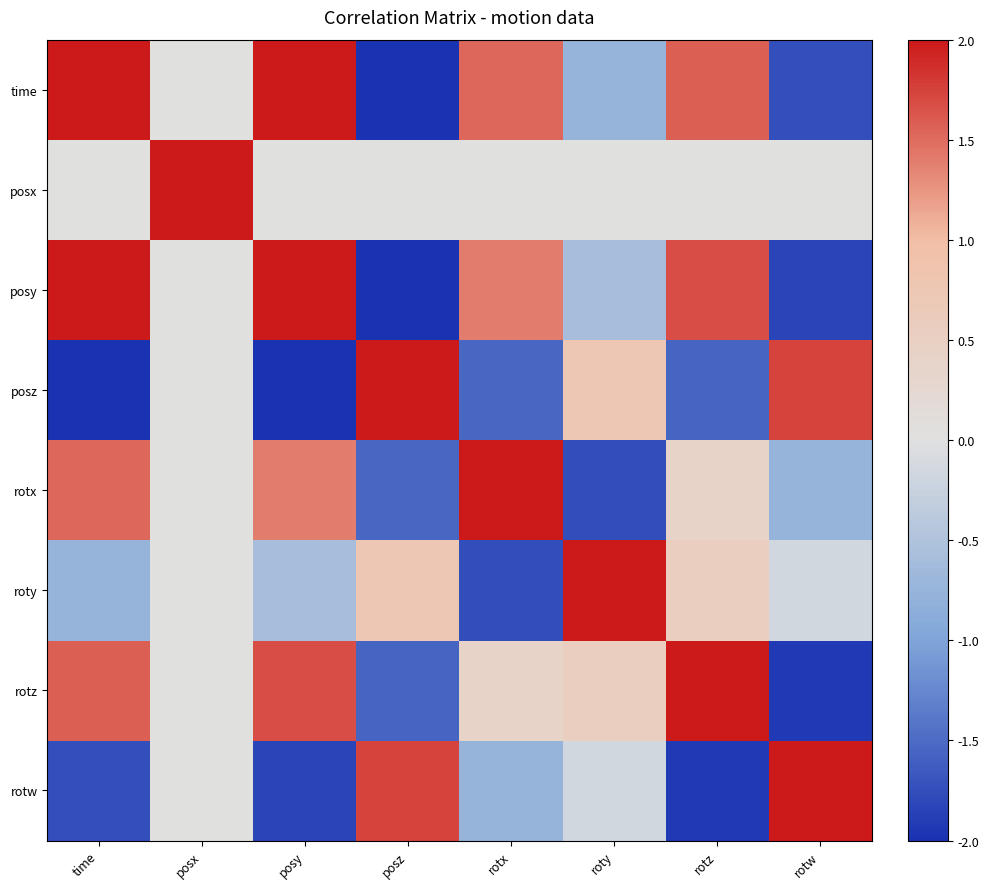

Reading left to right, extract all data points from this chart.

time: time=2.0	posx=0.0	posy=2.0	posz=-2.0	rotx=1.5	roty=-0.8	rotz=1.6	rotw=-1.7
posx: time=0.0	posx=2.0	posy=0.0	posz=0.0	rotx=0.0	roty=0.0	rotz=0.0	rotw=0.0
posy: time=2.0	posx=0.0	posy=2.0	posz=-2.0	rotx=1.4	roty=-0.6	rotz=1.7	rotw=-1.8
posz: time=-2.0	posx=0.0	posy=-2.0	posz=2.0	rotx=-1.5	roty=0.8	rotz=-1.6	rotw=1.7
rotx: time=1.5	posx=0.0	posy=1.4	posz=-1.5	rotx=2.0	roty=-1.8	rotz=0.4	rotw=-0.8
roty: time=-0.8	posx=0.0	posy=-0.6	posz=0.8	rotx=-1.8	roty=2.0	rotz=0.5	rotw=-0.1
rotz: time=1.6	posx=0.0	posy=1.7	posz=-1.6	rotx=0.4	roty=0.5	rotz=2.0	rotw=-1.9
rotw: time=-1.7	posx=0.0	posy=-1.8	posz=1.7	rotx=-0.8	roty=-0.1	rotz=-1.9	rotw=2.0